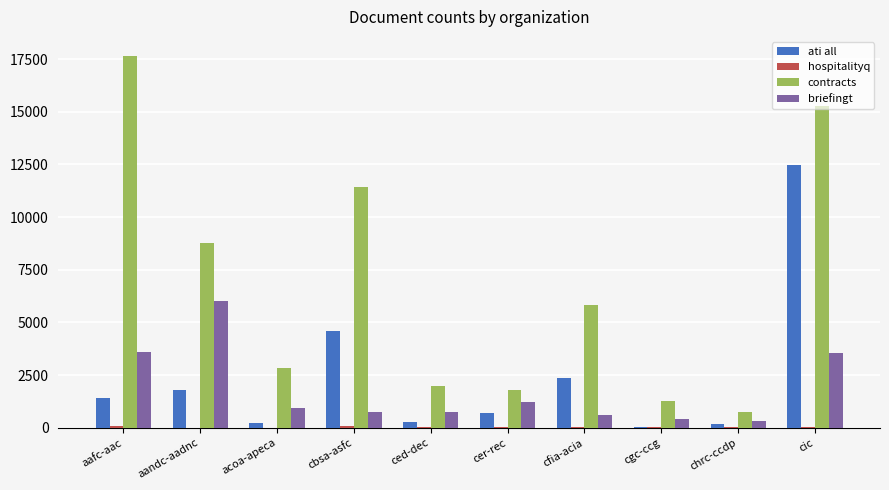

Which category has the highest value in the contracts series?

aafc-aac